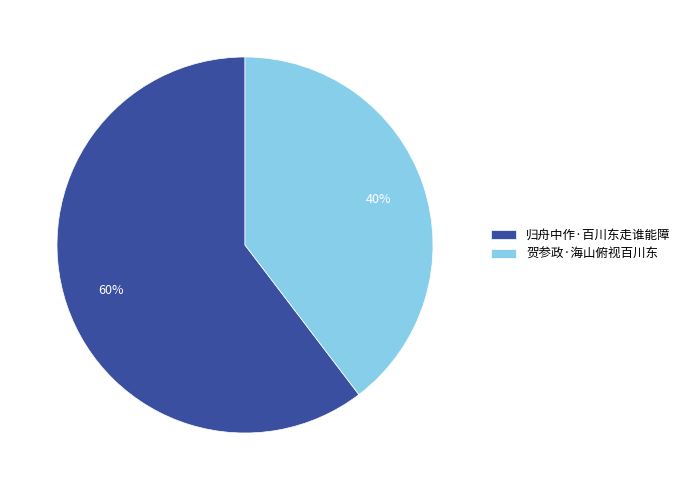

Is it true that 归舟中作·百川东走谁能障 is 71% of the pie?

False